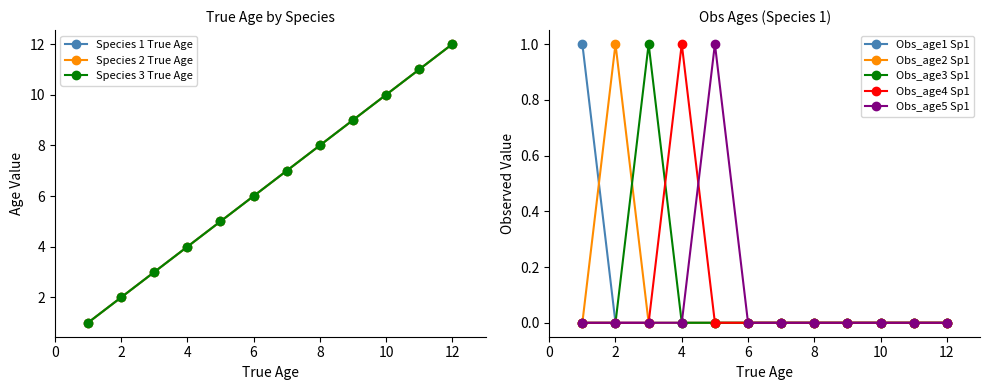

True or false: Obs_age2 Sp1 has more than 0 interior local peaks.

True